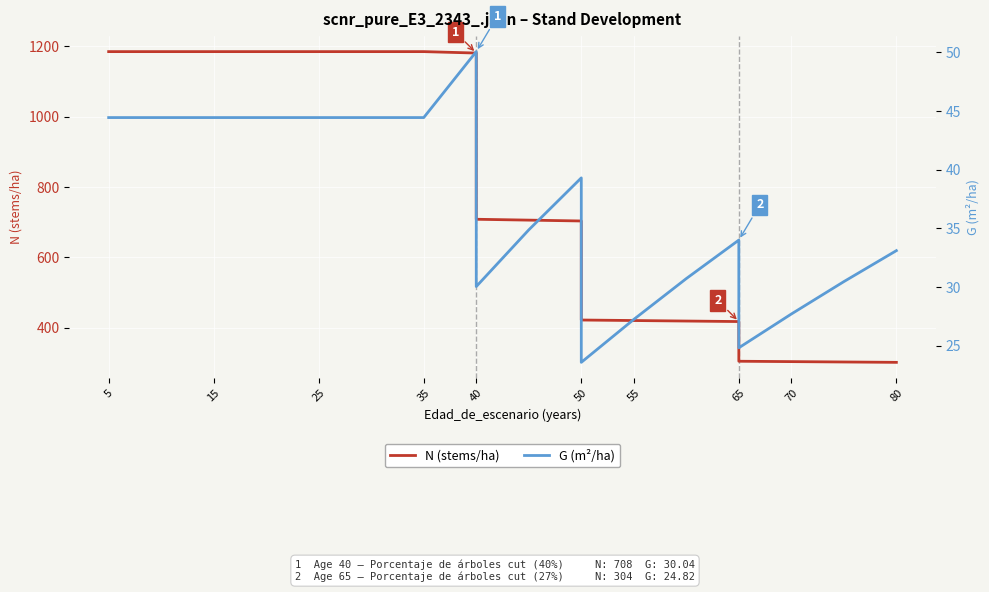

Which series has the largest range (max minus min)?

N (stems/ha)